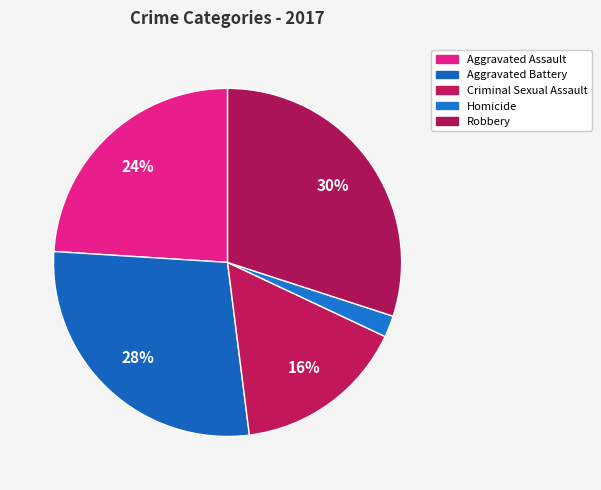

To the nearest percent, what percentage of the pie is Criminal Sexual Assault?

16%